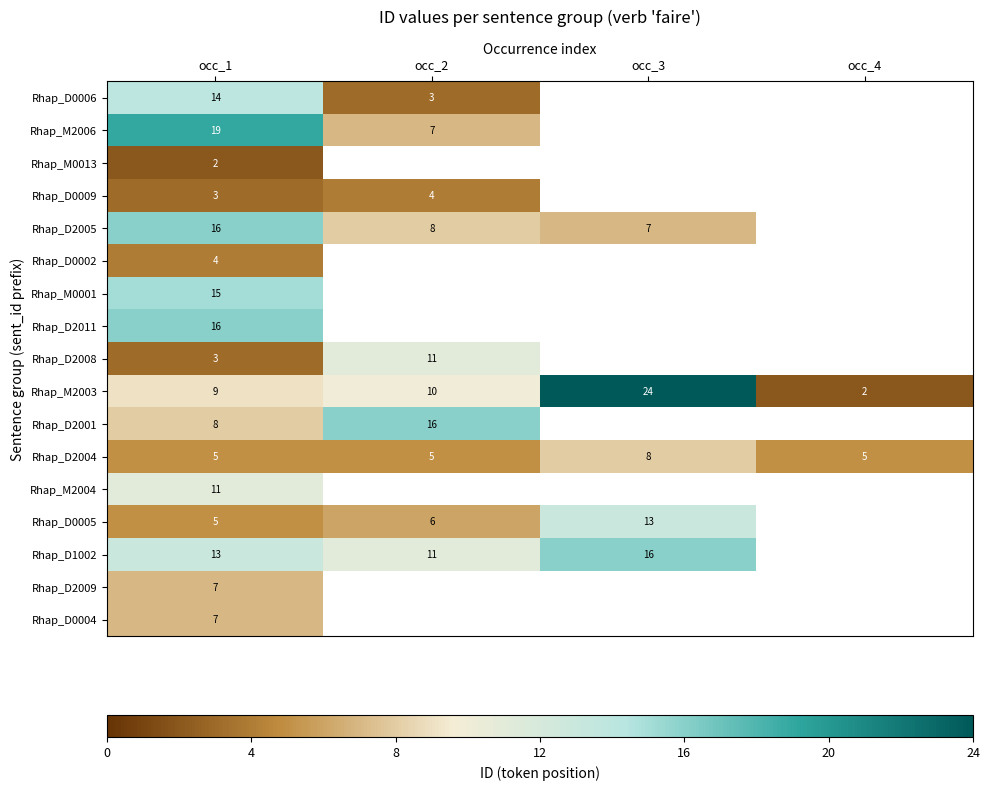

The Rhap_D2005 series shows 0.1 at occ_2. True or false?

False